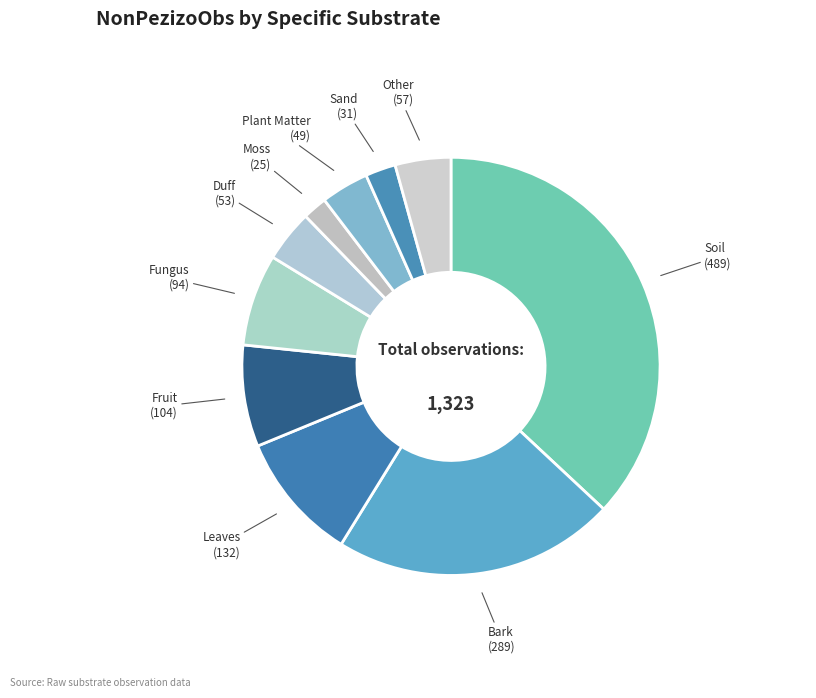

Approximately how many times larger is the value at Fruit (104) compared to Sand (31)?

3.4